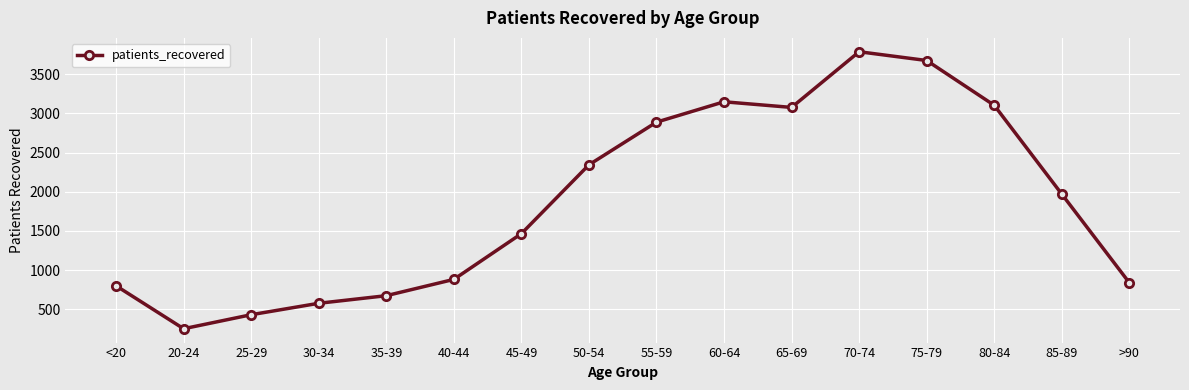

The value at <20 is 799. True or false?

True